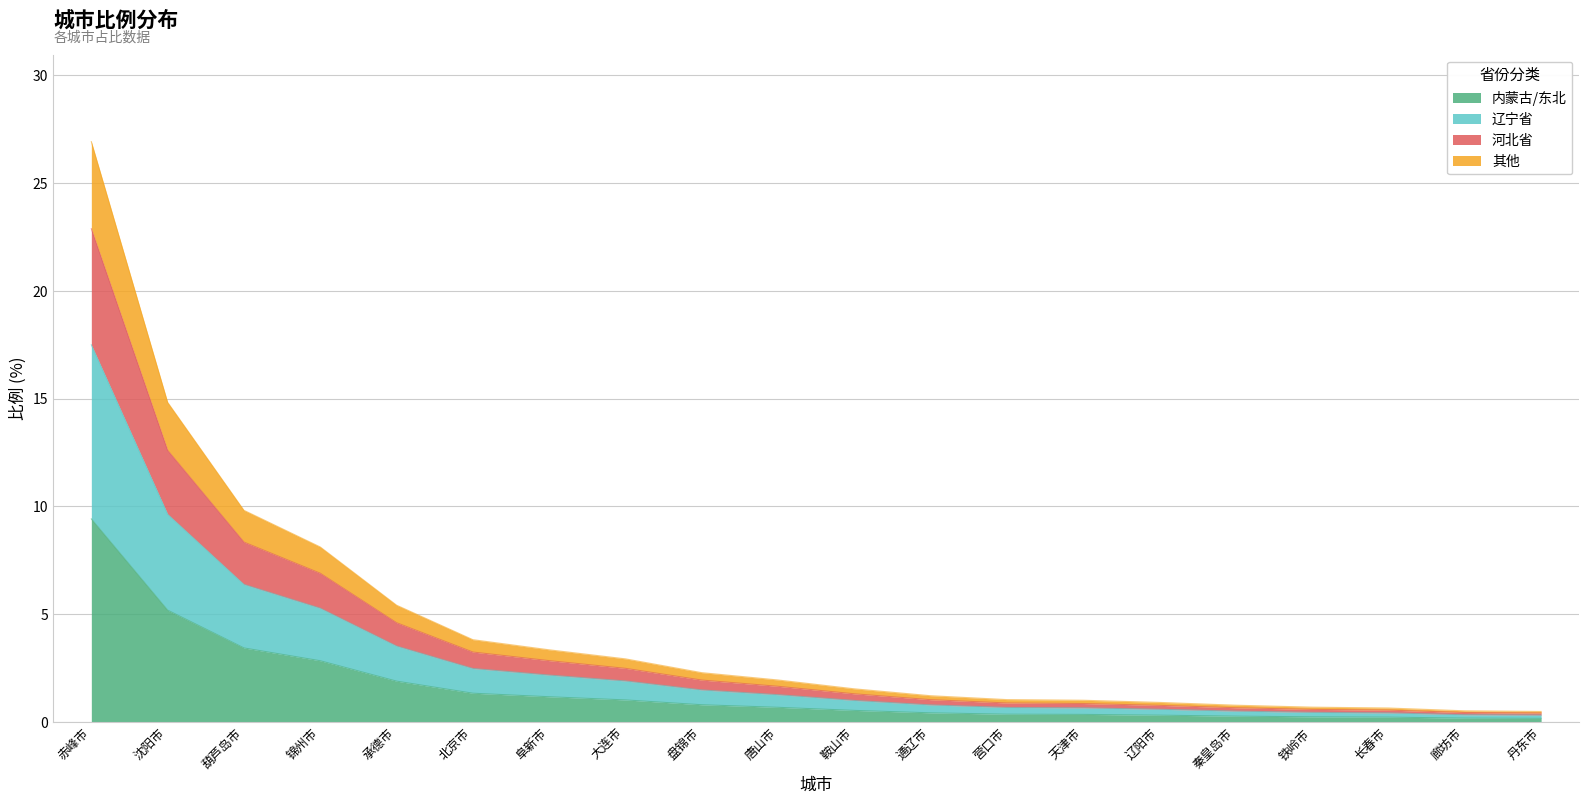

How many lines are shown in the chart?

4